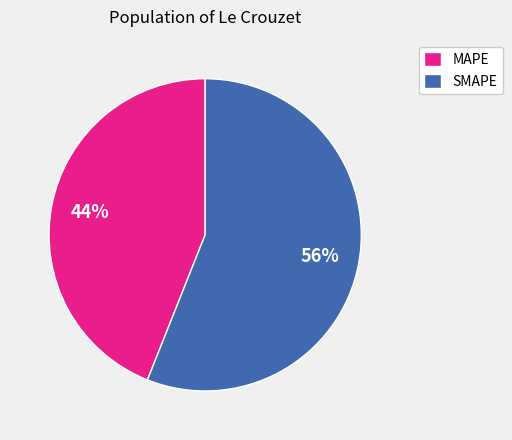

Which has a higher value, SMAPE or MAPE?

SMAPE